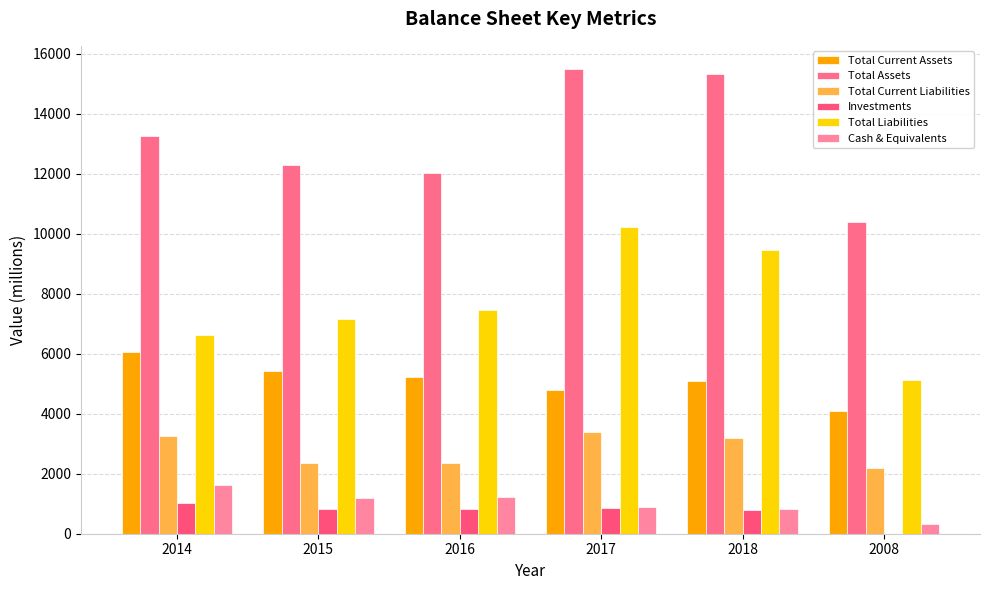

Which series changed the most between 2014 and 2018?

Total Liabilities